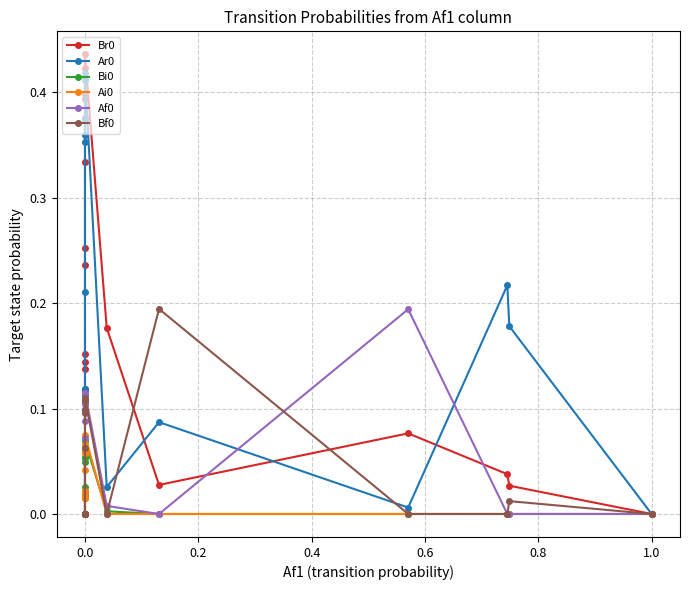

Between 0.8 and 1.0, which is larger?

1.0